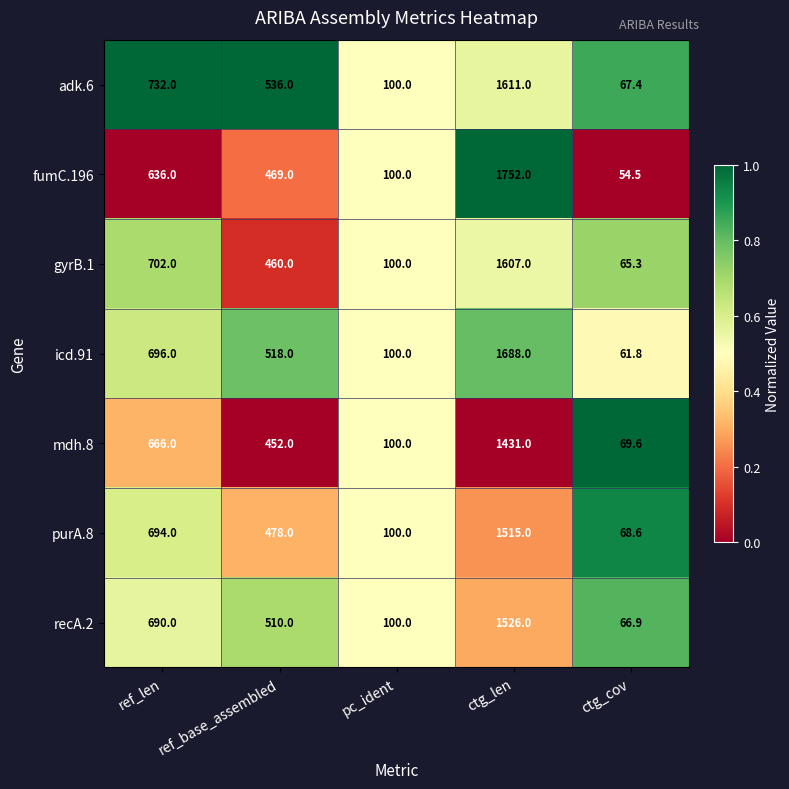

Which series has the largest total across all categories?

icd.91